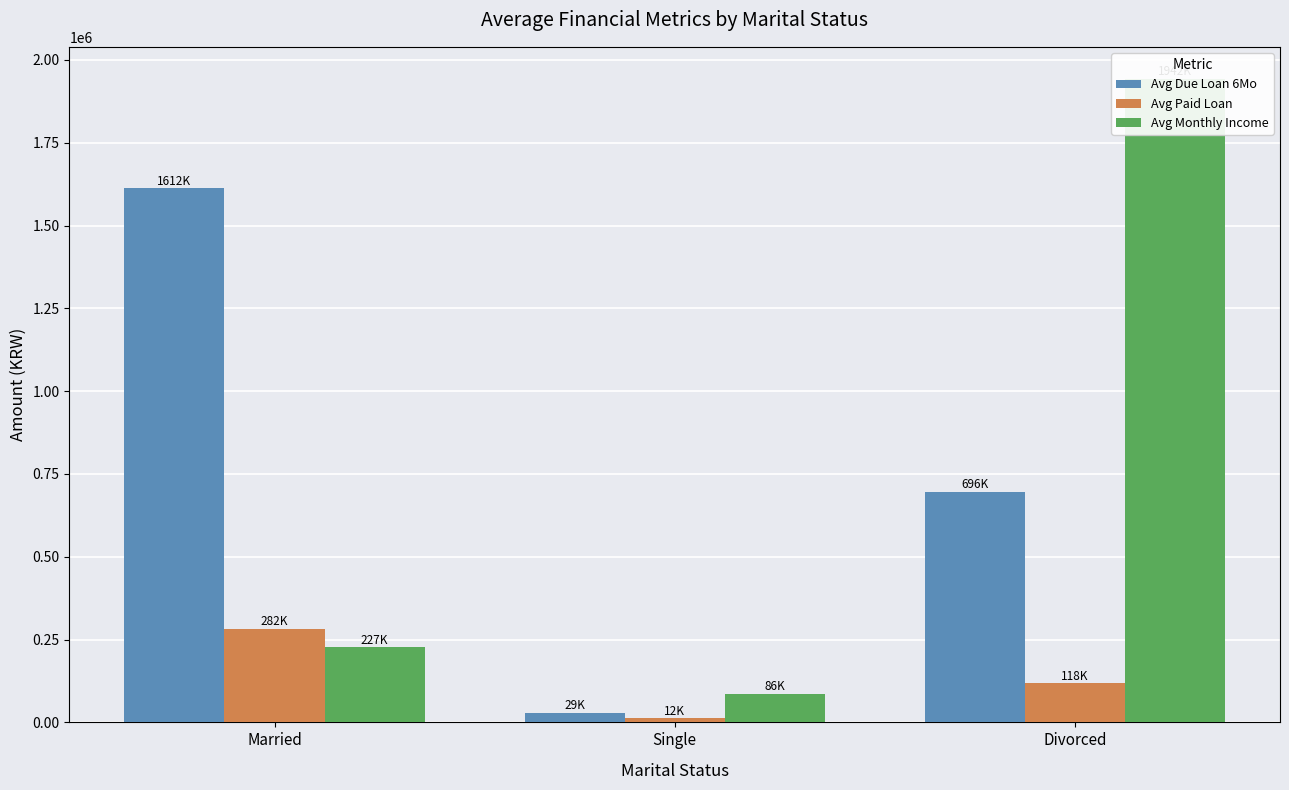

Read the Avg Due Loan 6Mo value at Married.

1612132.2